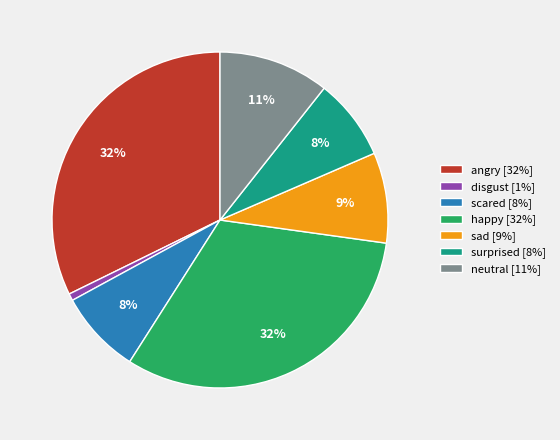

Between sad and angry, which is larger?

angry